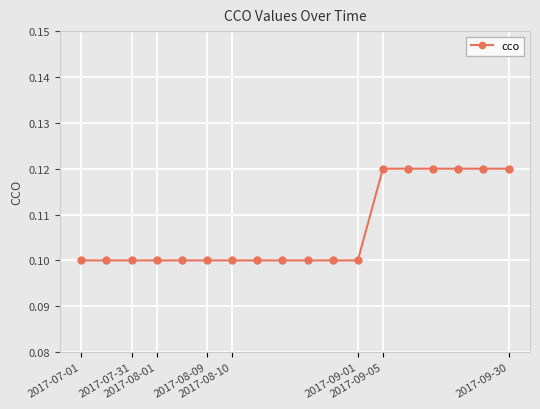

How many distinct data groups are displayed?

1